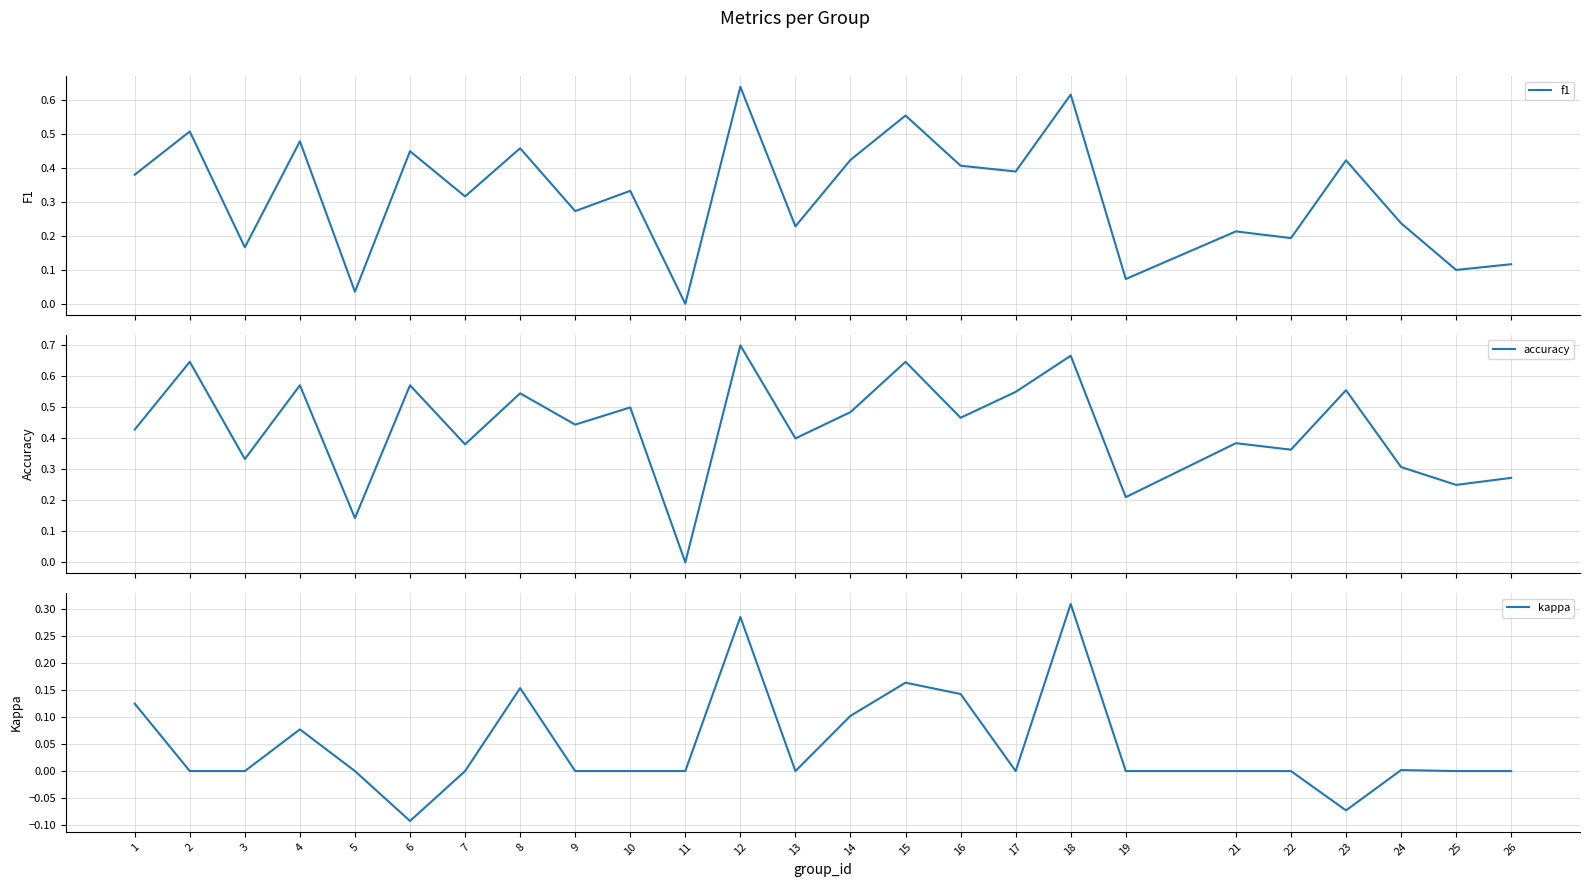

What is the approximate value of kappa at 6?

-0.1